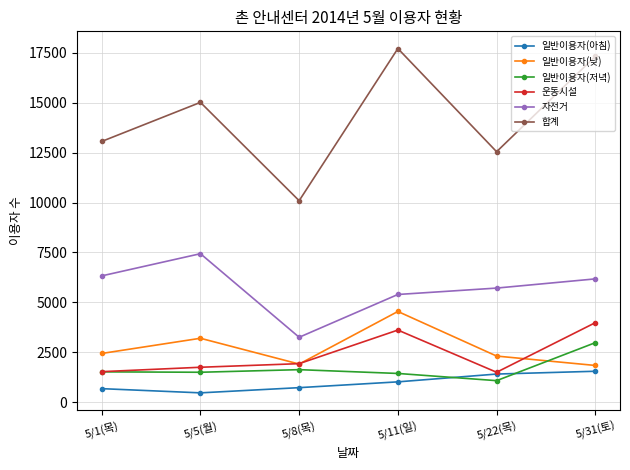

What is the sum of all 합계 values?

85702